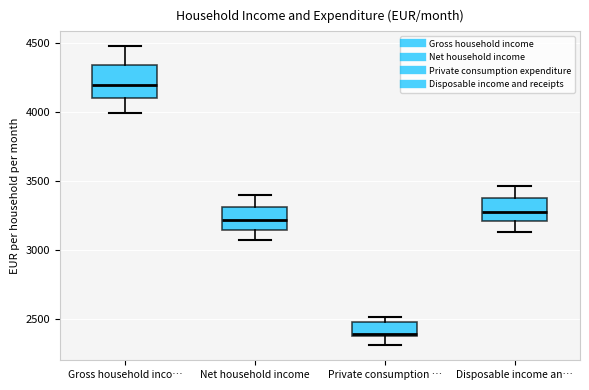

Reading left to right, transcribe this box plot: for each box, give where its median line is, the range the box spans, and where its two whiskers end, as read against the y-axis. The values are not printed on the chart, so give them approximately, as read against the axis.

Gross household inco…: median 4200, box 4100 to 4350, whiskers 4000 to 4450
Net household income: median 3200, box 3150 to 3300, whiskers 3050 to 3400
Private consumption …: median 2400 (just above the box's lower edge), box 2400 to 2500, whiskers 2300 to 2500 (just above the box's upper edge)
Disposable income an…: median 3300, box 3200 to 3350, whiskers 3150 to 3450